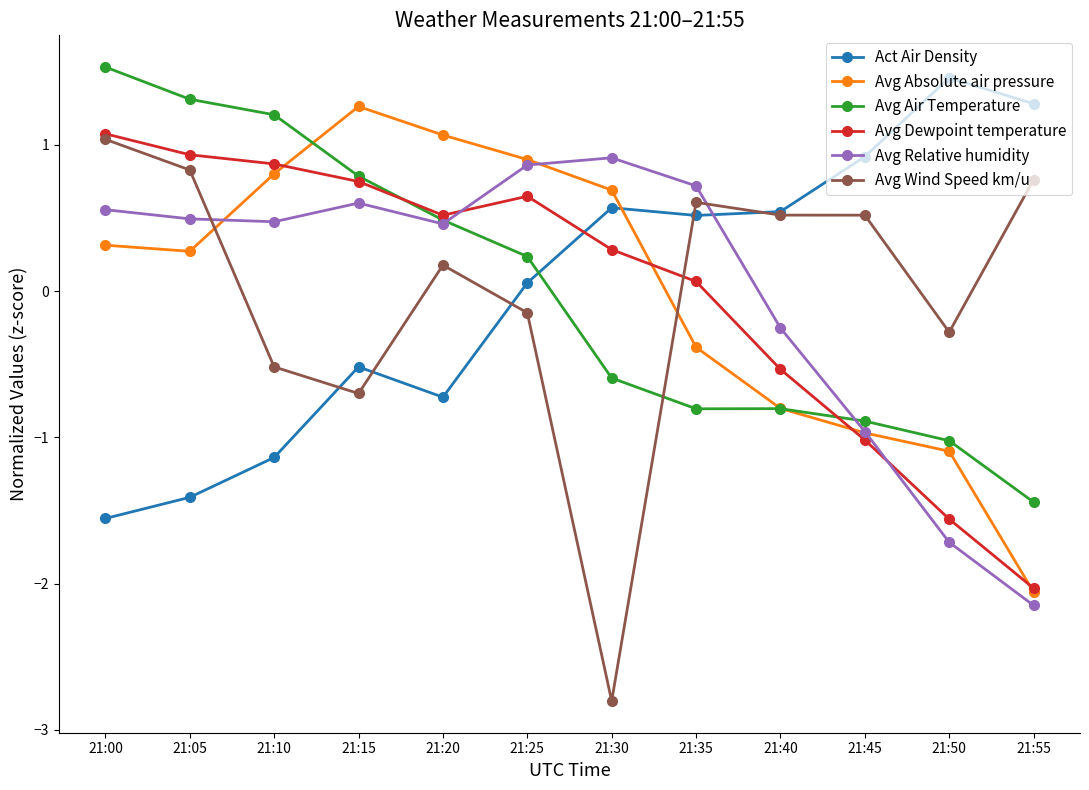

The value of Avg Air Temperature at 21:20 is 0.5. True or false?

True